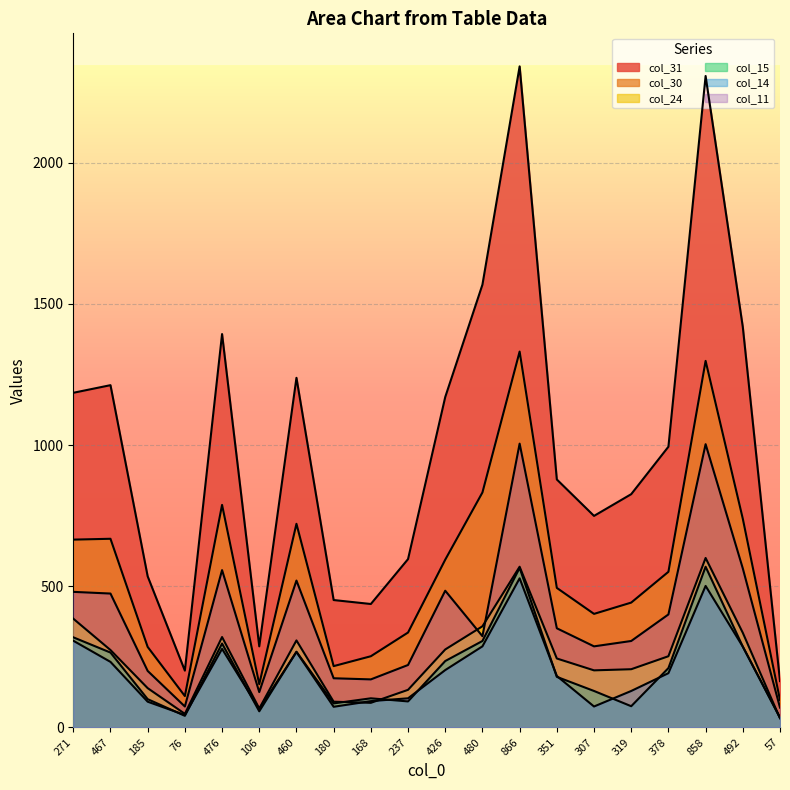

True or false: col_14 has a value of 307 at 271.

True